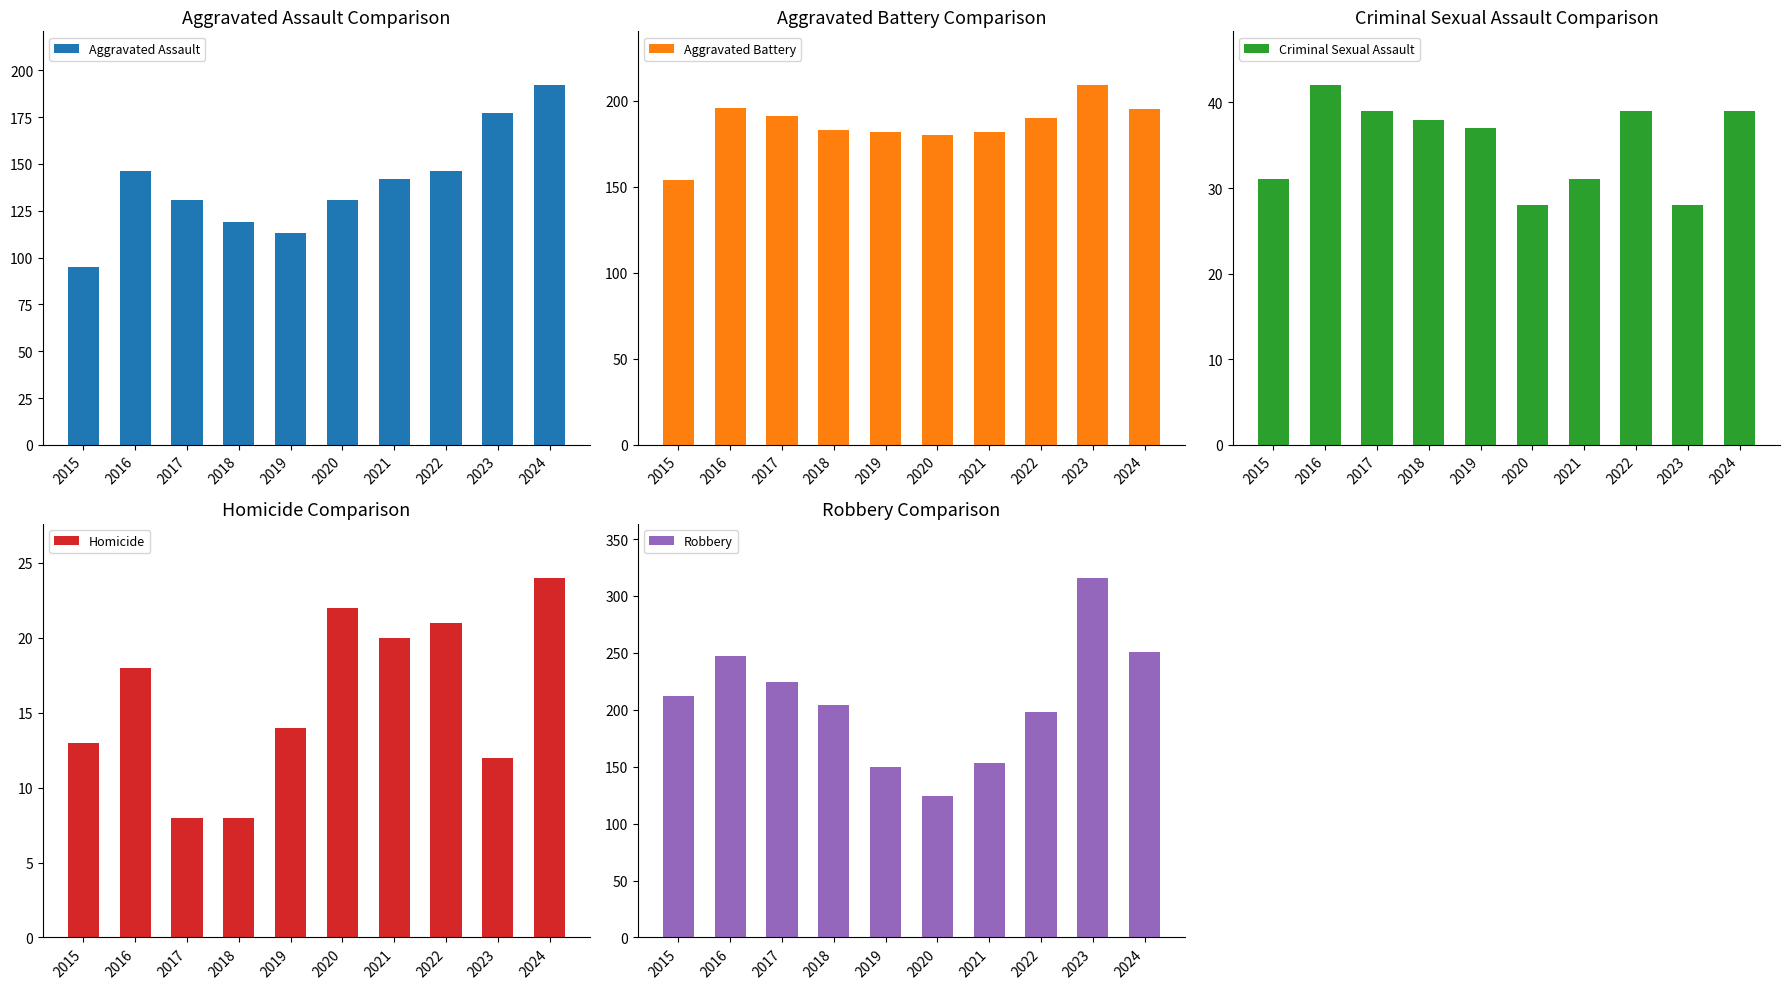

What is the maximum value shown in the chart?

316